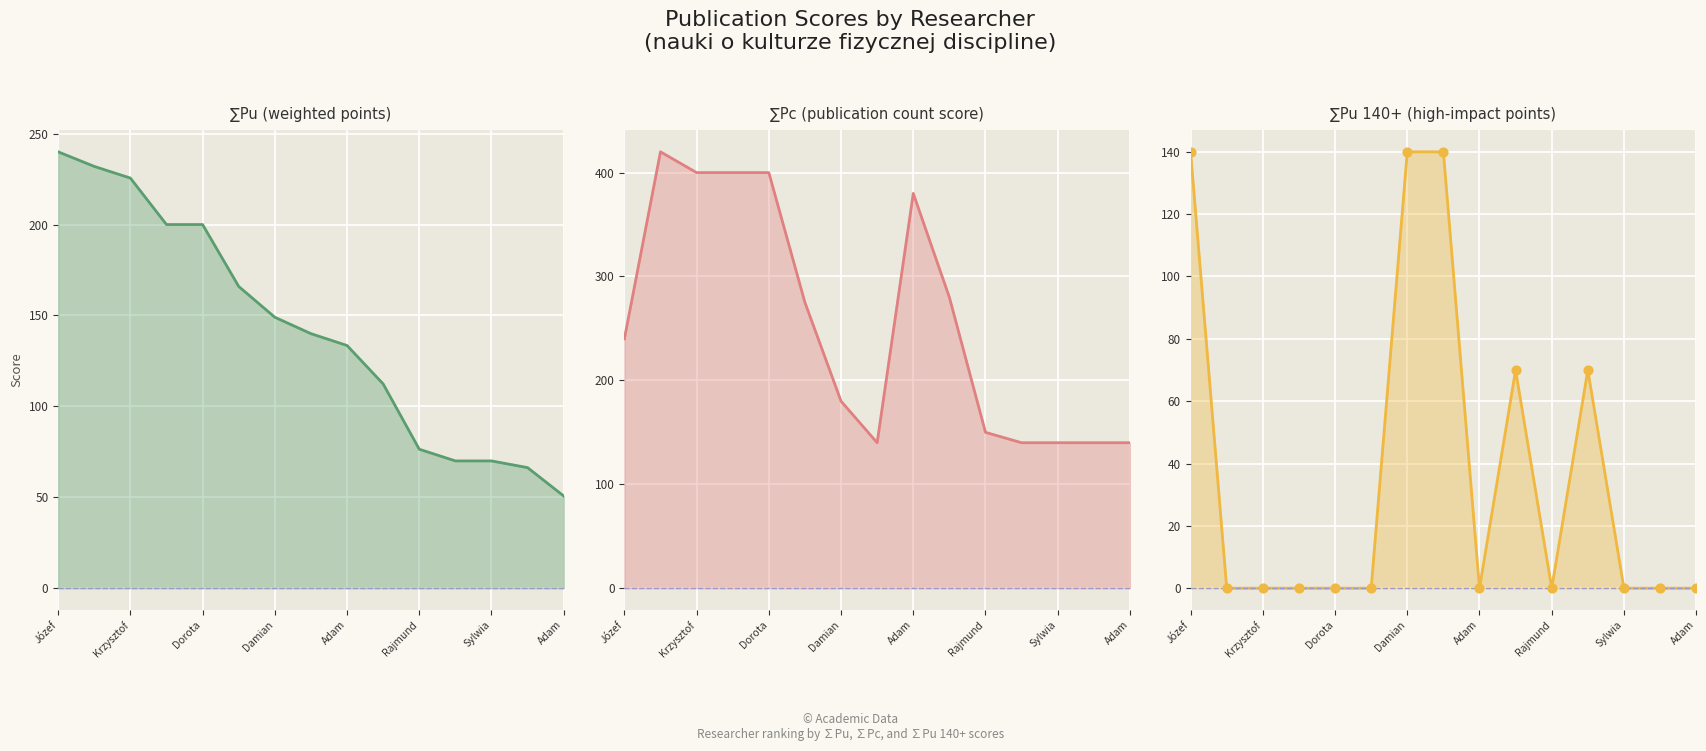

Which series contains the lowest Y value?

∑Pu 140+